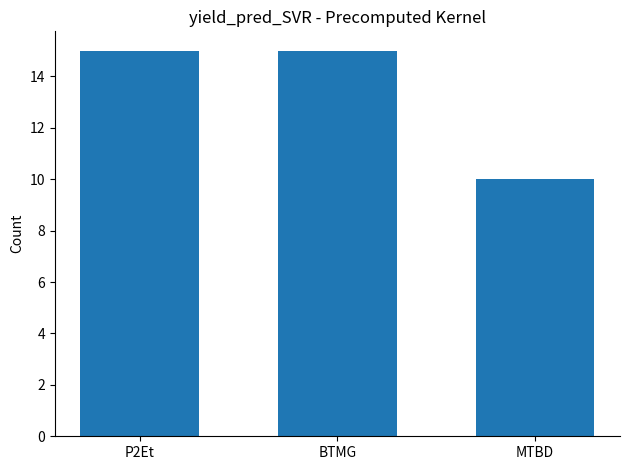

What is the value of the 1st bar from the left?

15